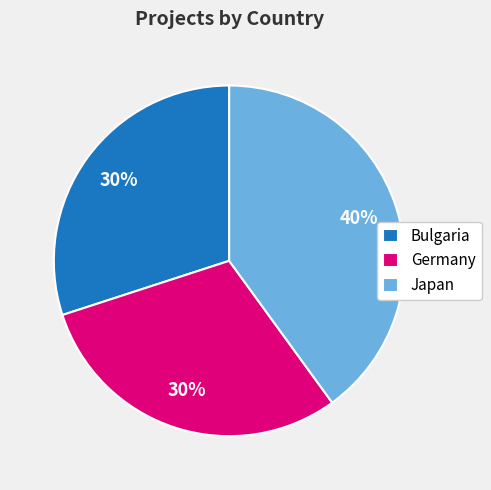

Which category has the biggest portion of the pie?

Japan